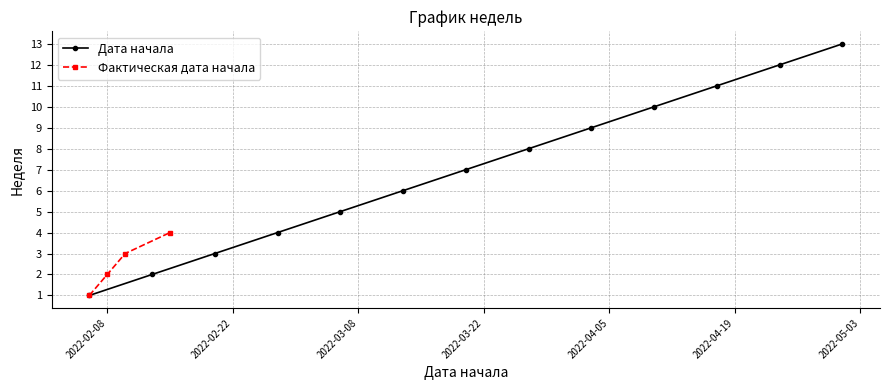

Is this an area chart (filled region under the line)?

No